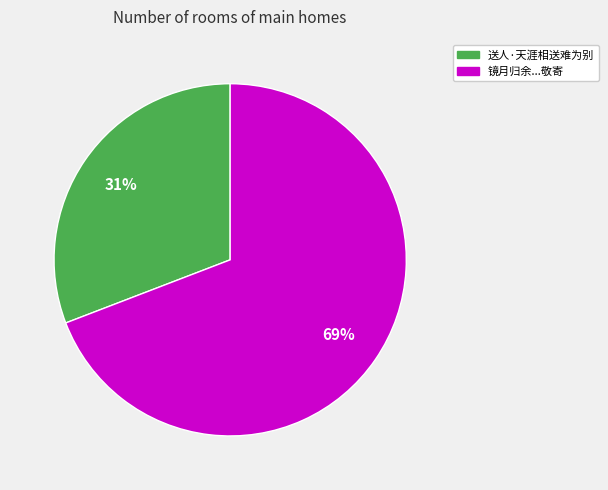

Is there a majority slice in this chart?

Yes